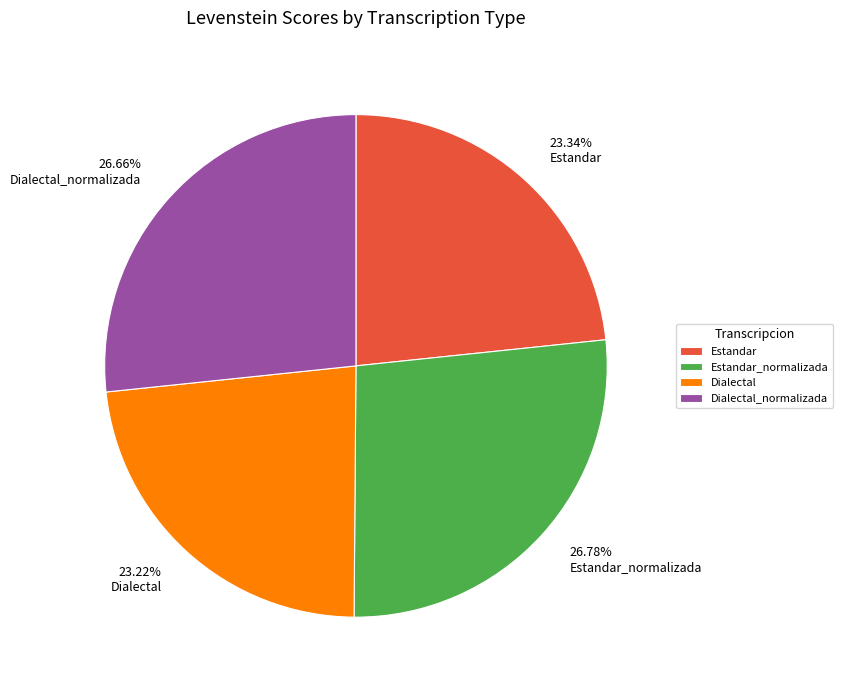

Is Dialectal_normalizada the majority of the pie?

No